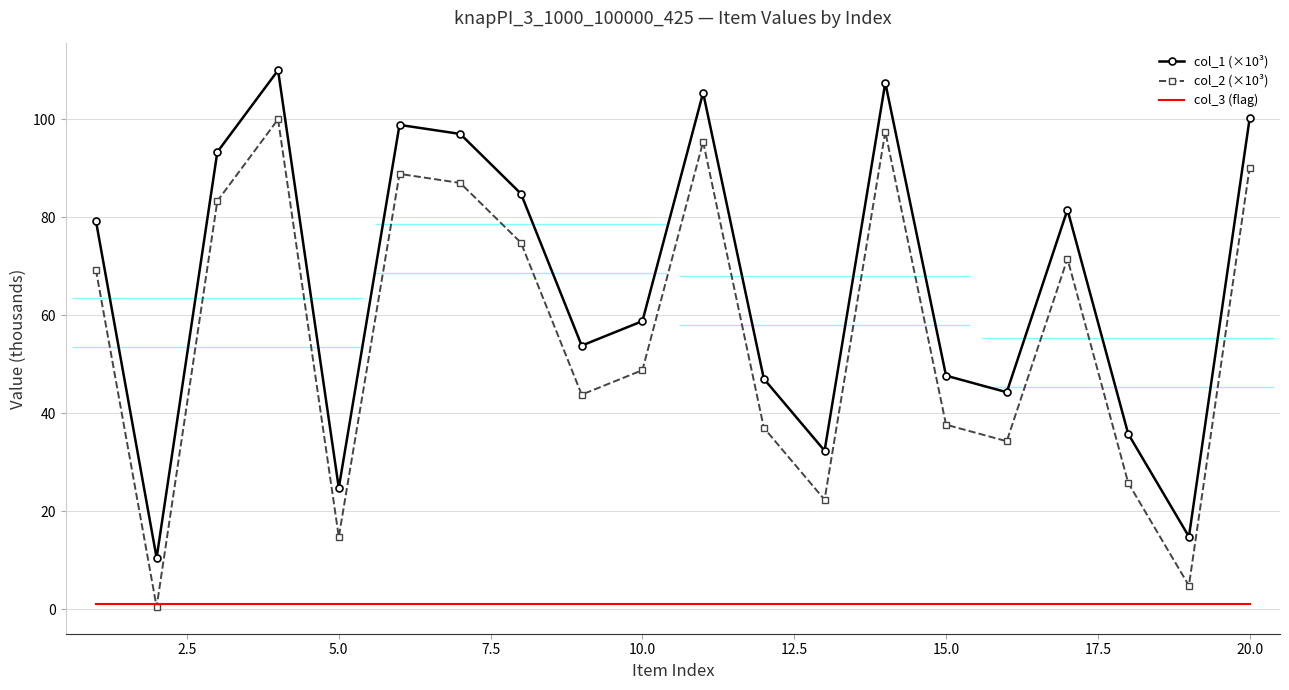

What is the spread (max minus min) of values at 2.5?

10.0